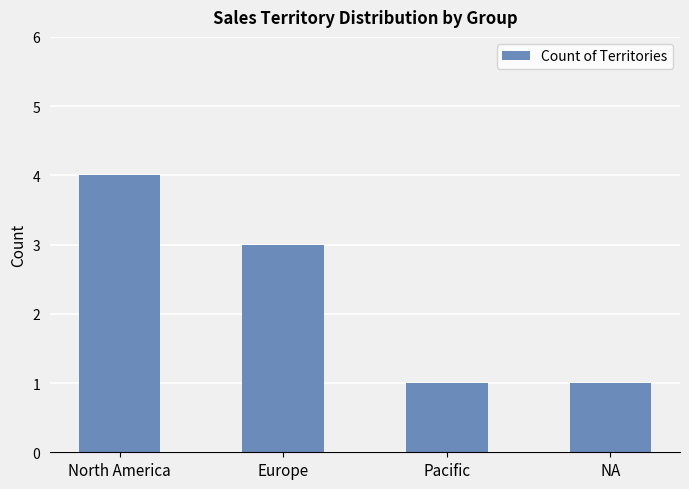

What is the label of the 1st bar from the right?

NA